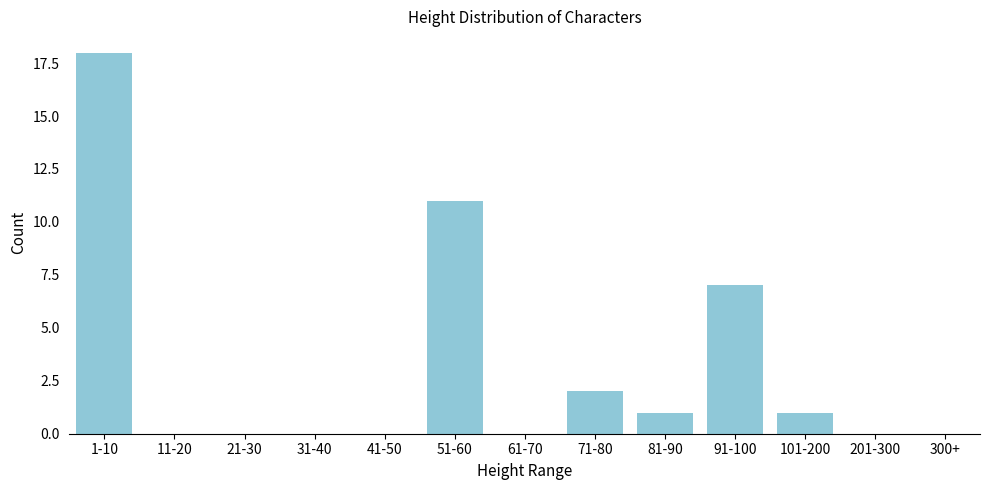

Reading left to right, extract all data points from this chart.

1-10=18	11-20=0	21-30=0	31-40=0	41-50=0	51-60=11	61-70=0	71-80=2	81-90=1	91-100=7	101-200=1	201-300=0	300+=0